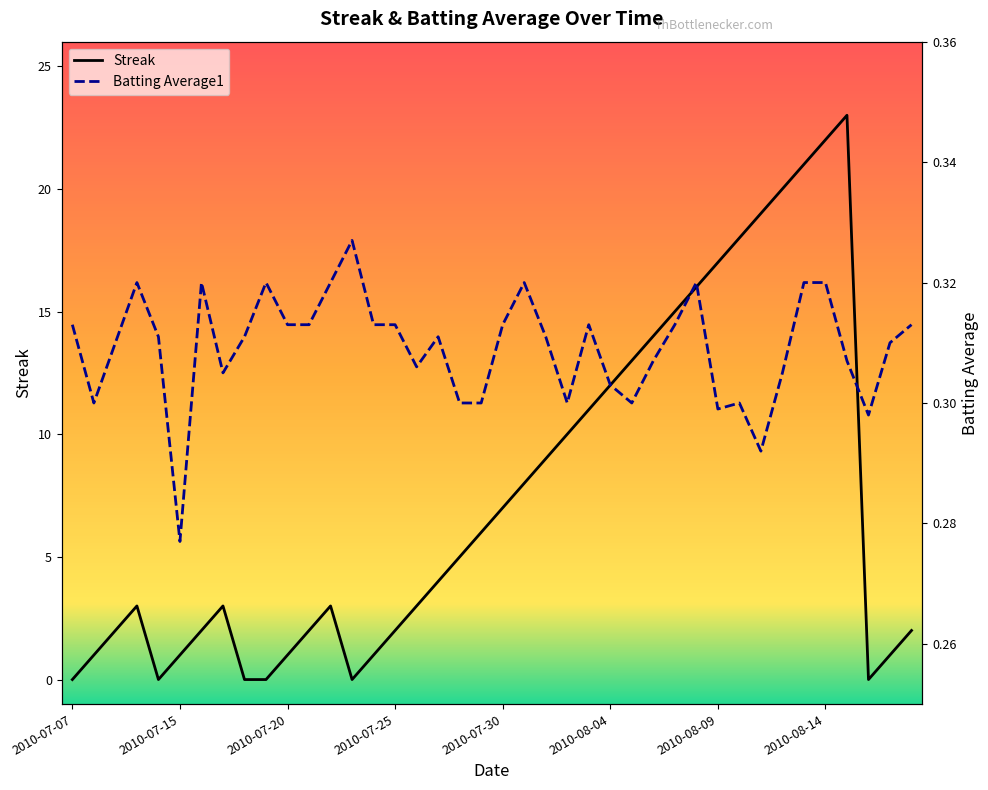

How many interior local valleys does the Streak series have?

3